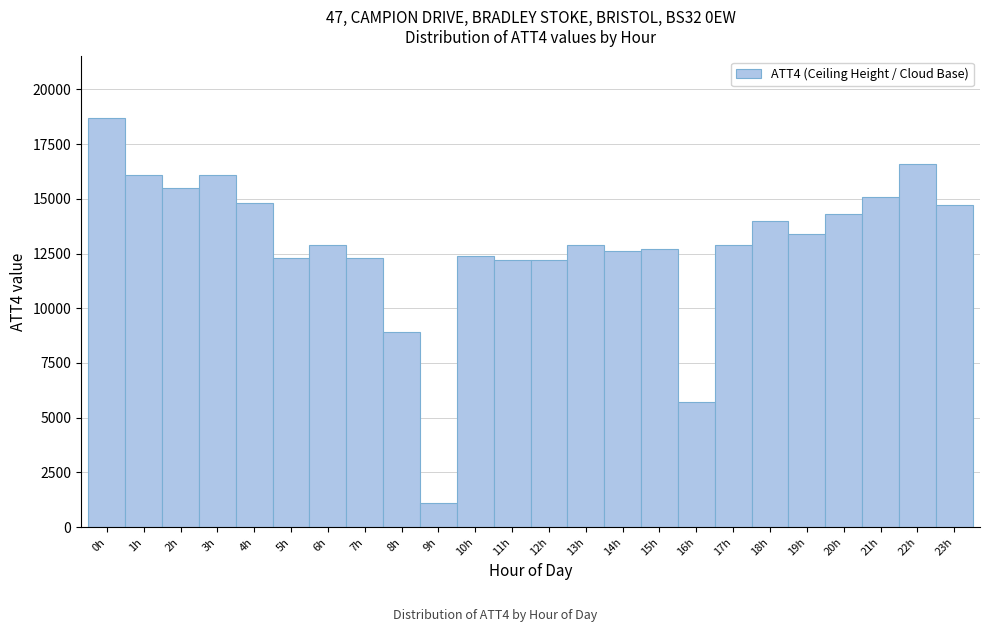

Reading left to right, transcribe this chart: for each bar, give the range it covers on the x-axis and its height. The values are not printed on the chart, so give them approximately, as read against the axis.

-0.5 to 0.5: 18500
0.5 to 1.5: 16000
1.5 to 2.5: 15500
2.5 to 3.5: 16000
3.5 to 4.5: 15000
4.5 to 5.5: 12500
5.5 to 6.5: 13000
6.5 to 7.5: 12500
7.5 to 8.5: 9000
8.5 to 9.5: 1000
9.5 to 10.5: 12500
10.5 to 11.5: 12000
11.5 to 12.5: 12000
12.5 to 13.5: 13000
13.5 to 14.5: 12500
14.5 to 15.5: 12500
15.5 to 16.5: 5500
16.5 to 17.5: 13000
17.5 to 18.5: 14000
18.5 to 19.5: 13500
19.5 to 20.5: 14500
20.5 to 21.5: 15000
21.5 to 22.5: 16500
22.5 to 23.5: 14500